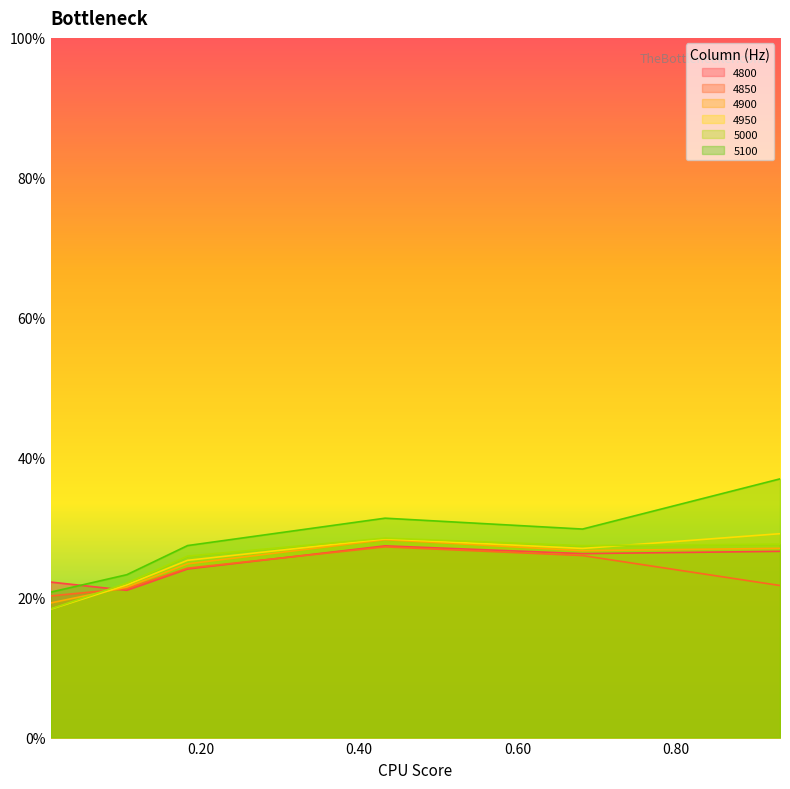

Rank the series at 0.4328767123287671 from highest to lowest value.

5100, 5000, 4950, 4900, 4800, 4850